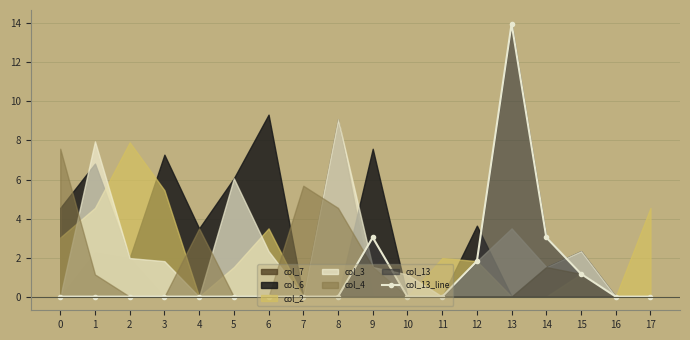

Count the number of categories in the chart.

18